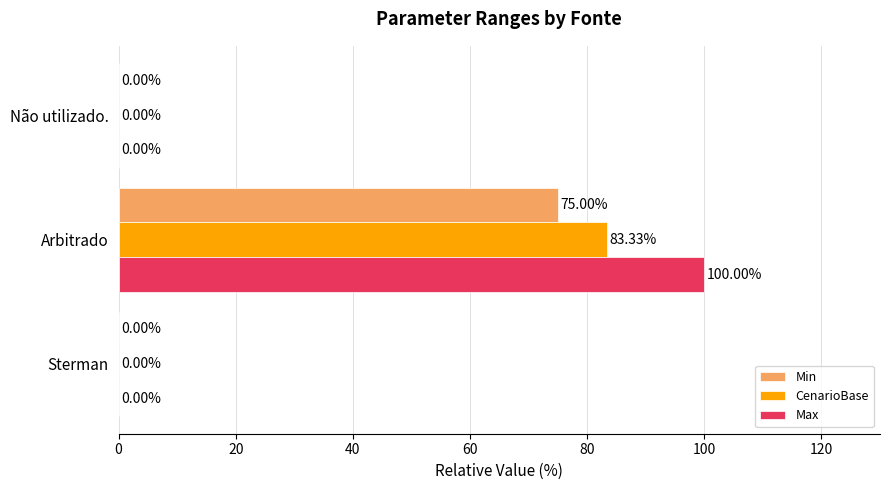

What are all the series names shown in the legend?

Min, CenarioBase, Max